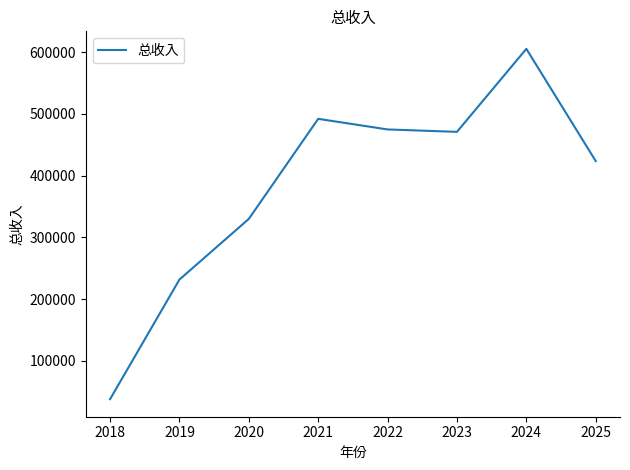

Is it true that the value at 2025 is 423618.9?

True